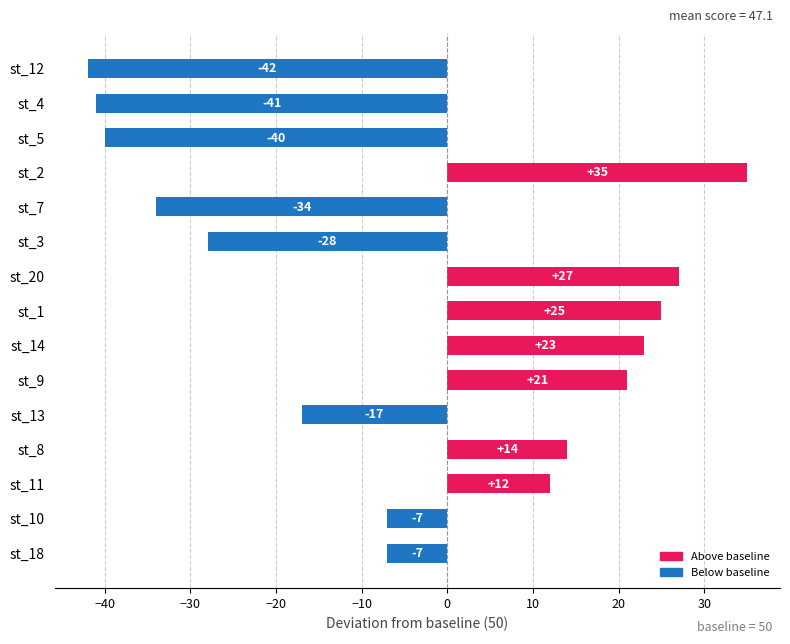

Read the value at st_20, to the nearest 5.

25